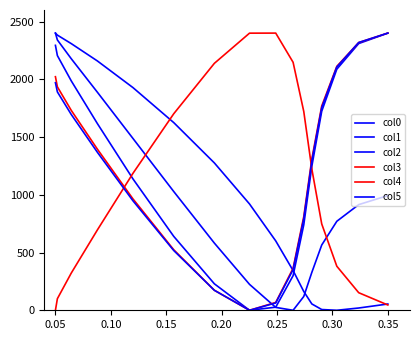

Is this an area chart (filled region under the line)?

No